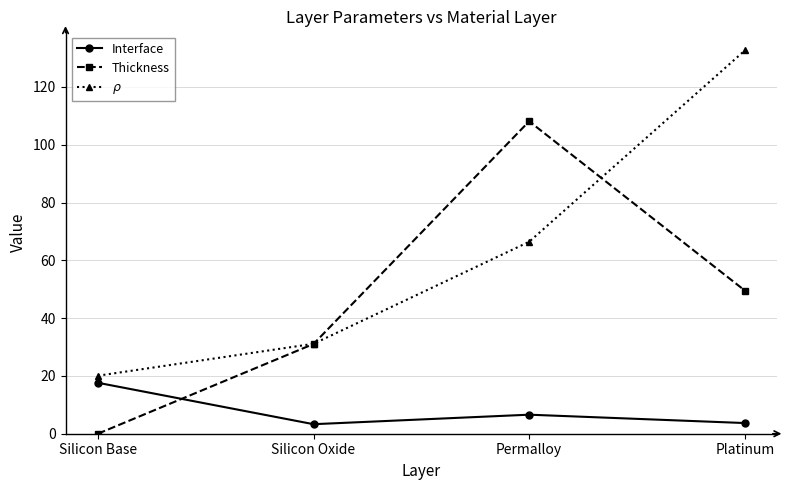

What is the total value across all series at Permalloy?

181.1